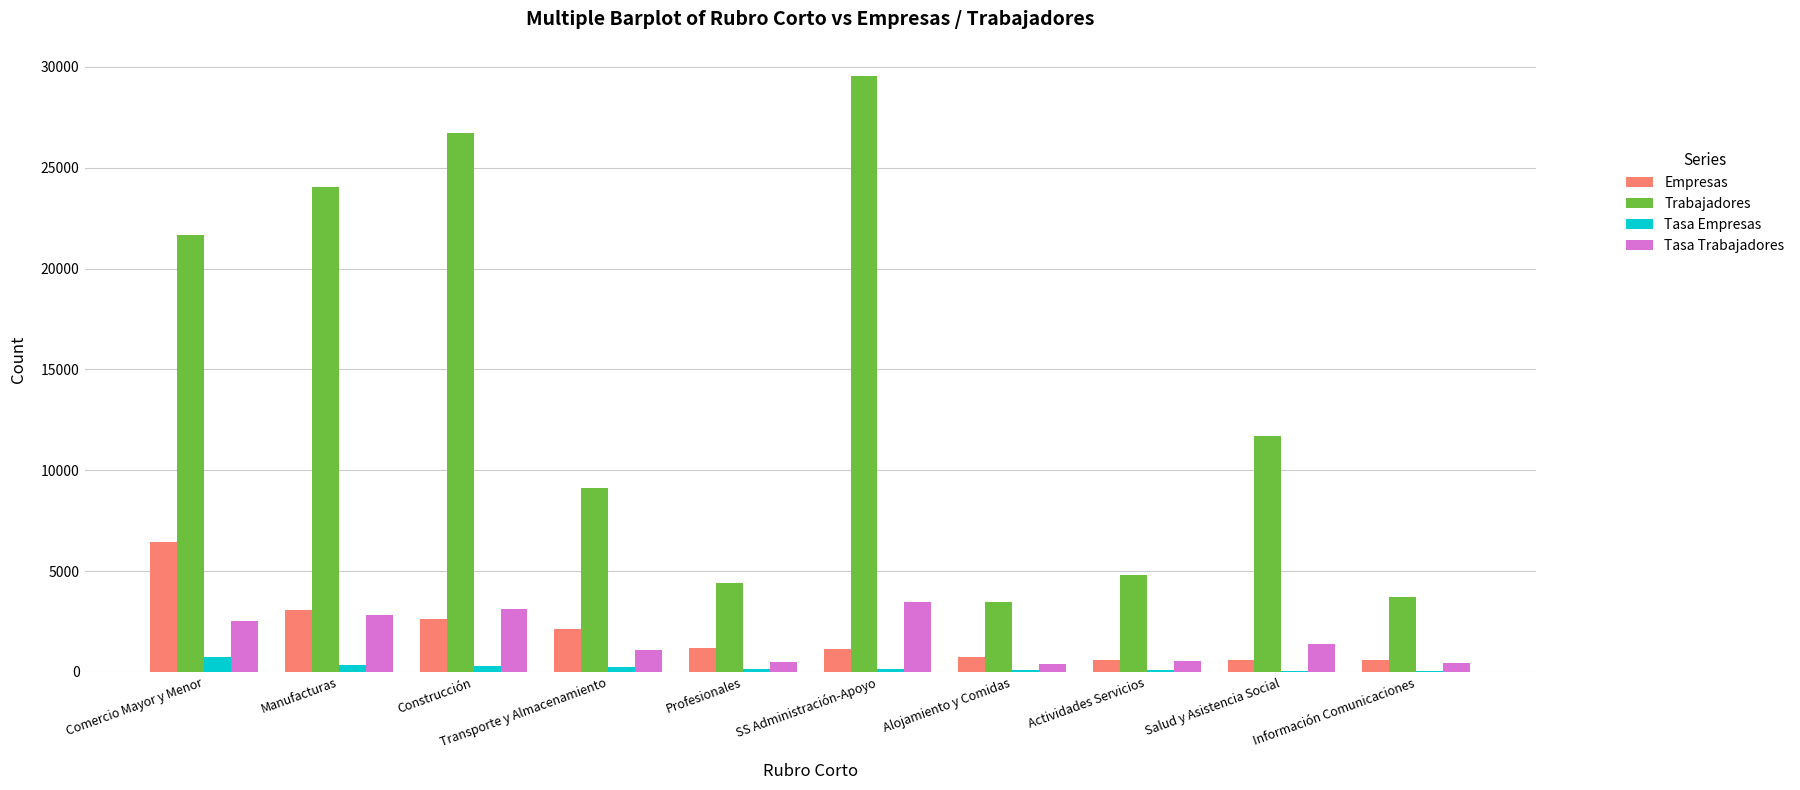

What is the sum of all Tasa Trabajadores values?

16275.7